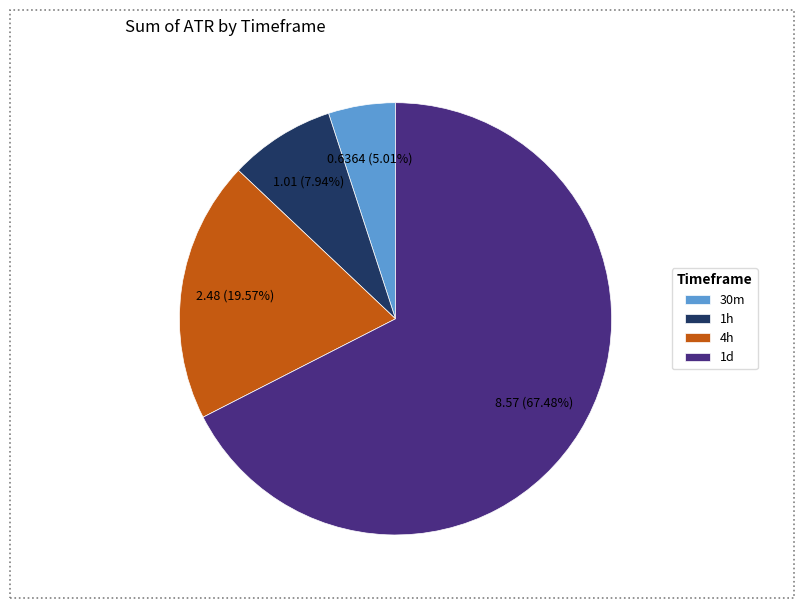

What is the largest slice in the pie chart?

1d